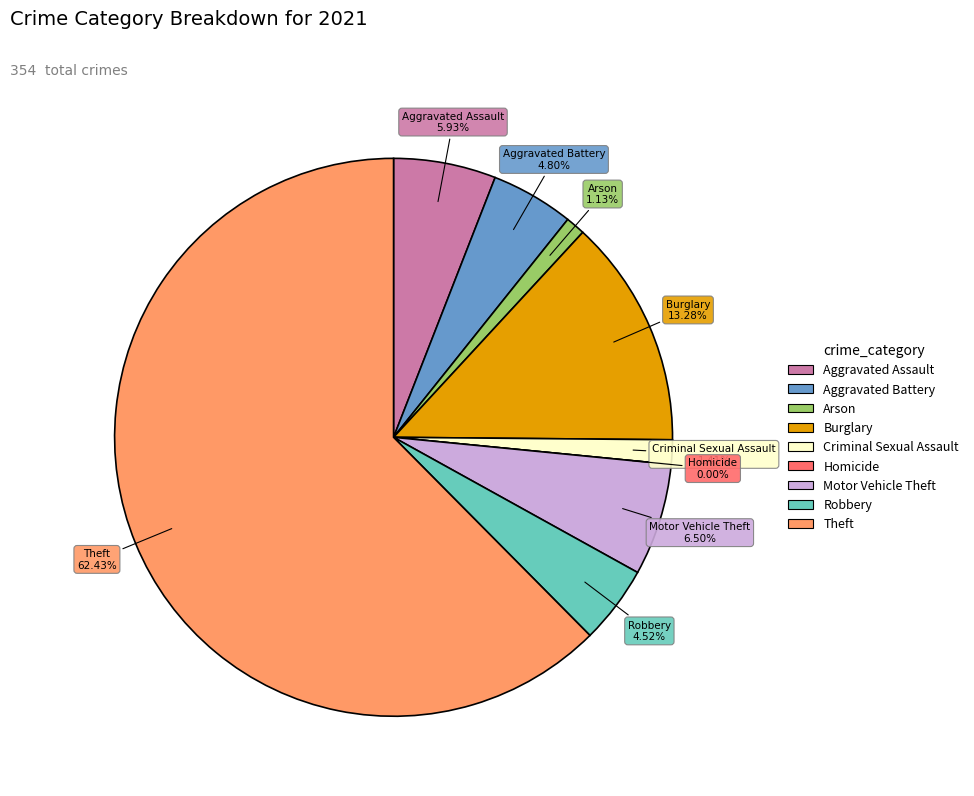

Does Motor Vehicle Theft account for over 50% of the chart?

No